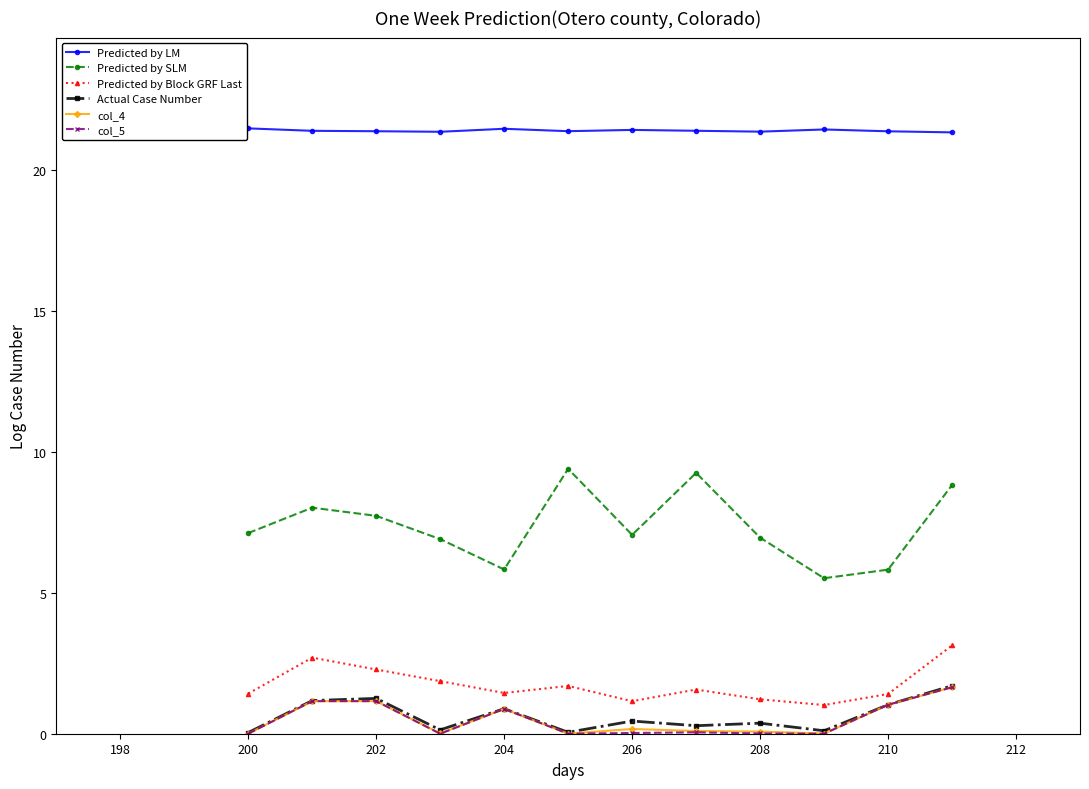

What are all the series names shown in the legend?

Predicted by LM, Predicted by SLM, Predicted by Block GRF Last, Actual Case Number, col_4, col_5